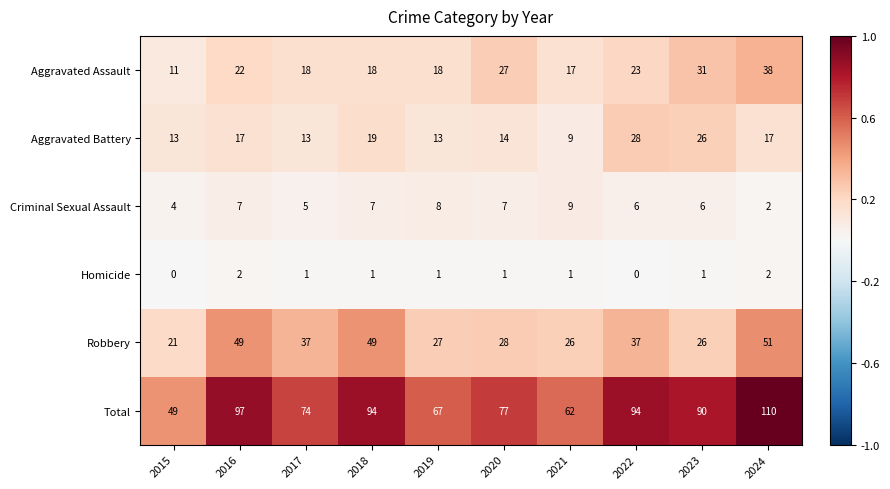

What is the difference between the Aggravated Assault values at 2015 and 2020?

16